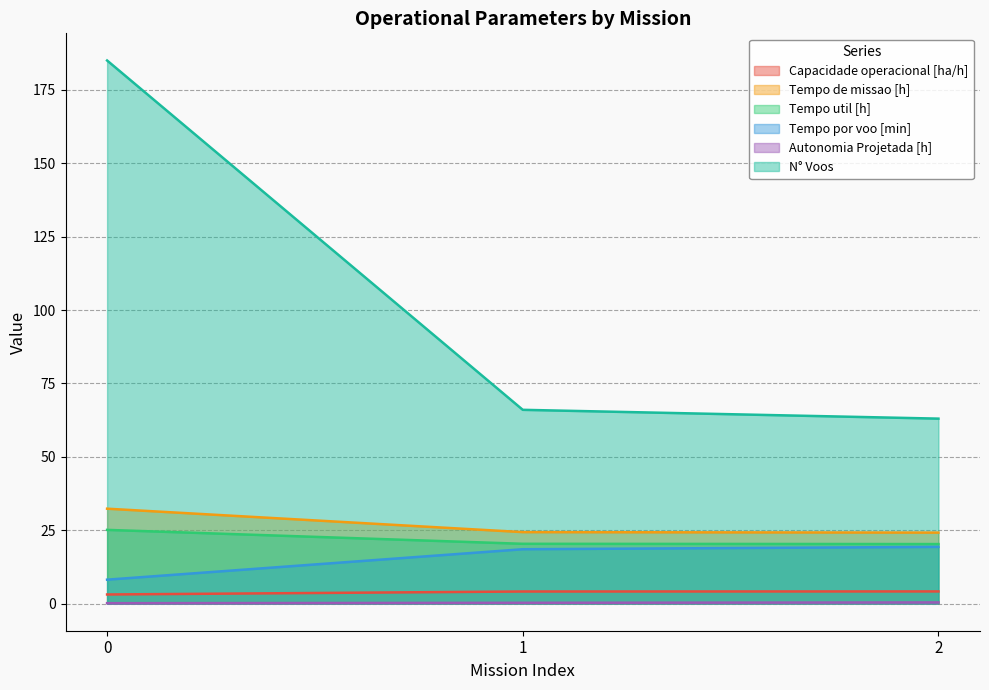

Reading left to right, list all the values displayed in this chart.

Capacidade operacional [ha/h]: 3.1	4.1	4.1
Tempo de missao [h]: 32.3	24.3	24.2
Tempo util [h]: 25.1	20.4	20.3
Tempo por voo [min]: 8.1	18.5	19.3
Autonomia Projetada [h]: 0.1	0.3	0.4
N° Voos: 185.0	66.0	63.0